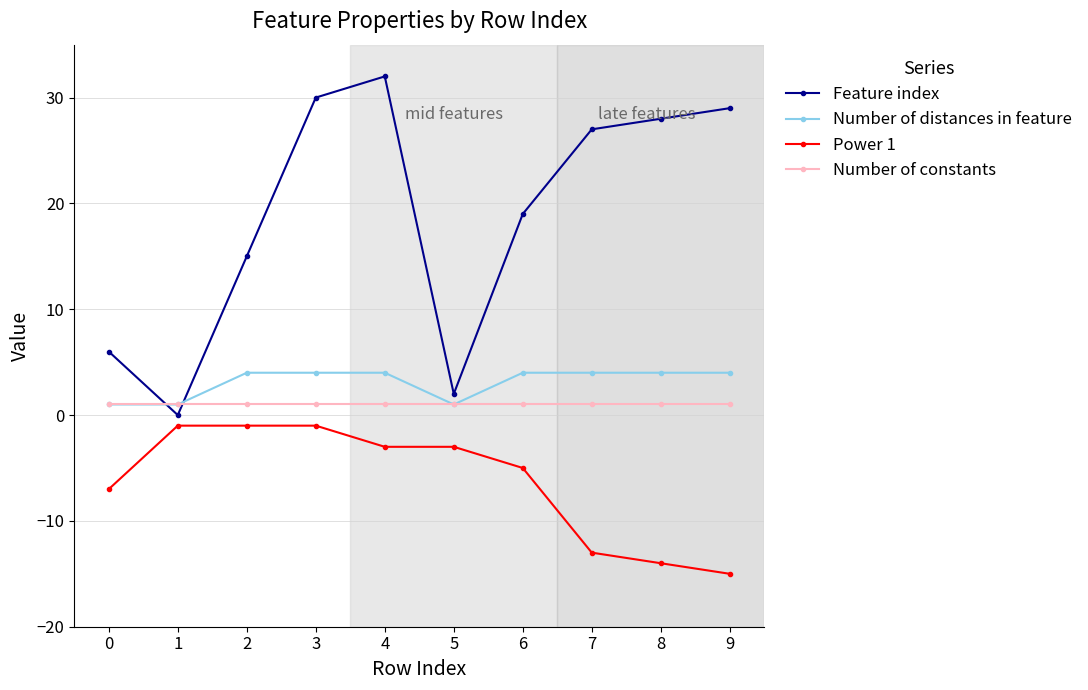

At 8, list the series in order from largest to smallest.

Feature index, Number of distances in feature, Number of constants, Power 1